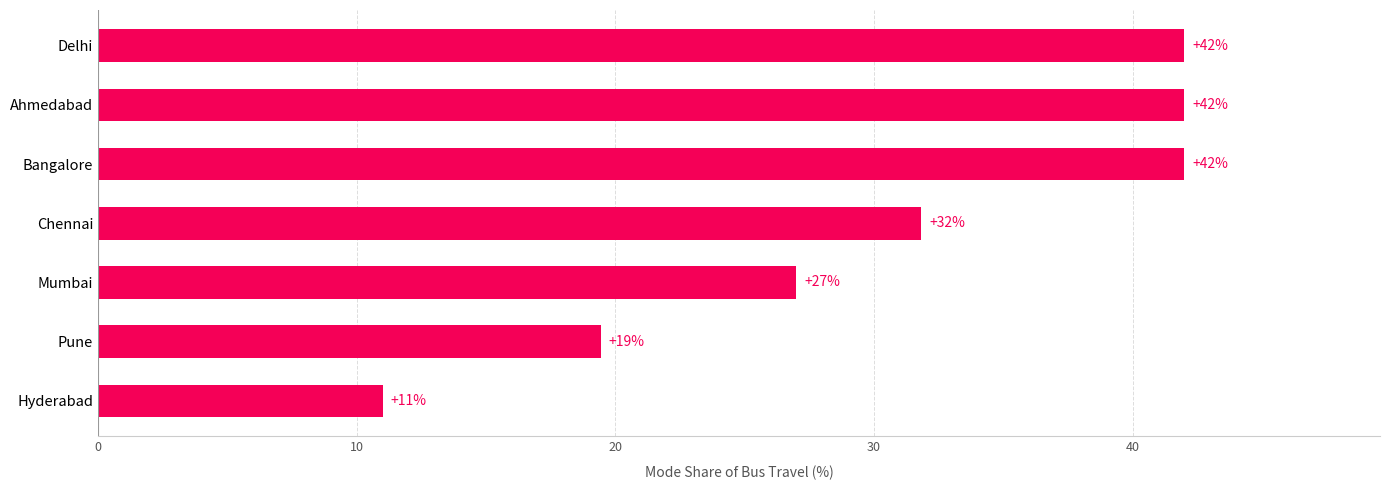

What is the average value?

30.8